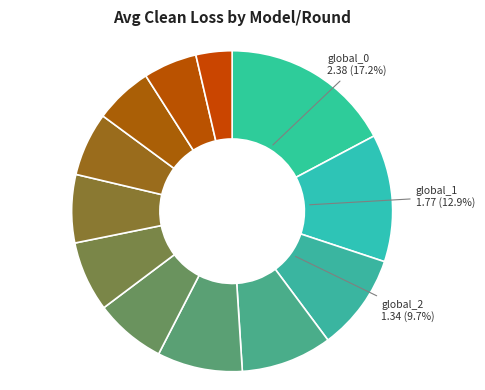

How many segments does this pie chart have?

12